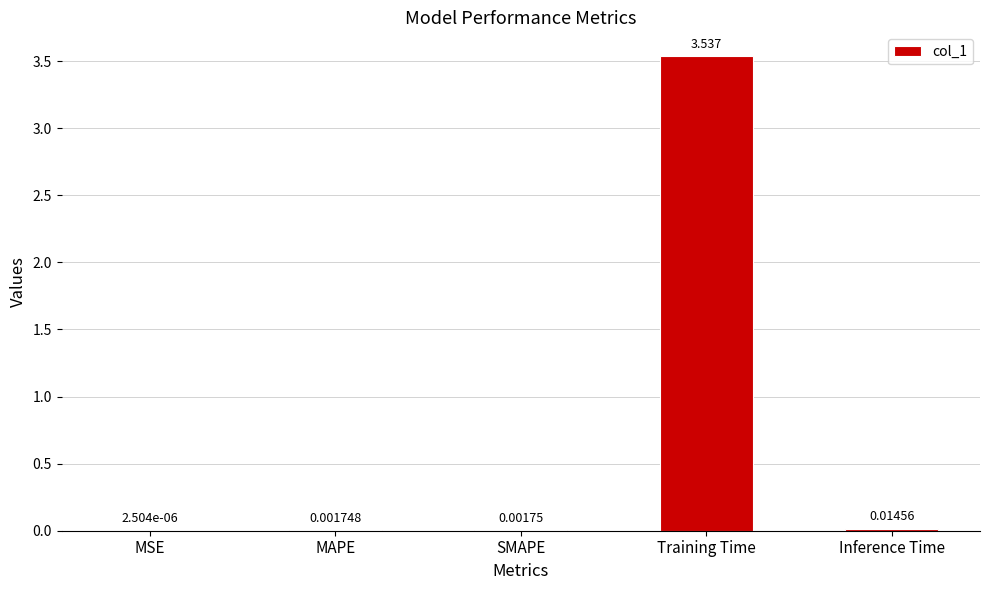

Where is the data nearest to the value 1?

Inference Time